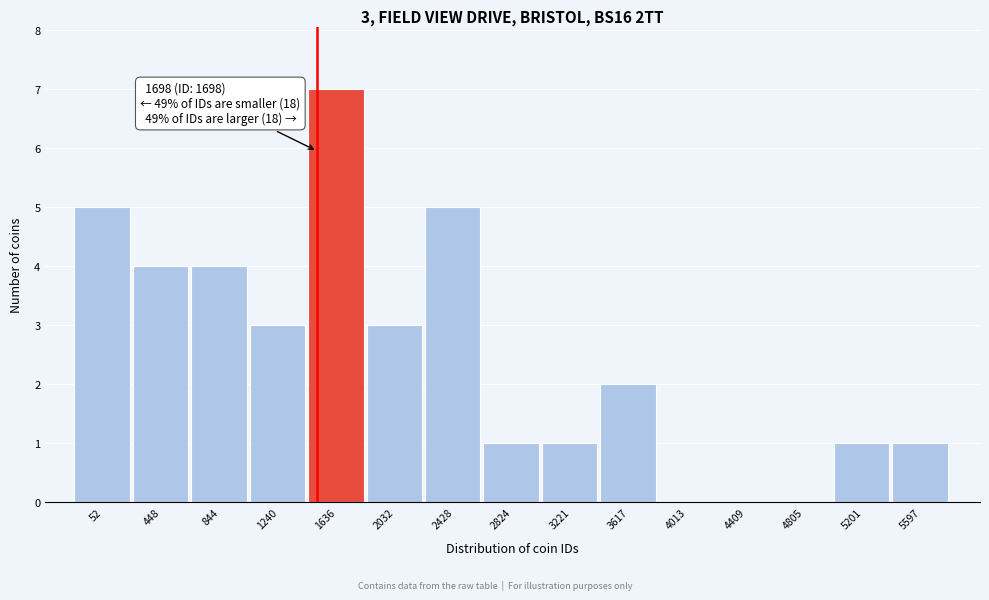

Reading left to right, list all the values displayed in this chart.

52=5	448=4	844=4	1240=3	1636=7	2032=3	2428=5	2824=1	3221=1	3617=2	4013=0	4409=0	4805=0	5201=1	5597=1